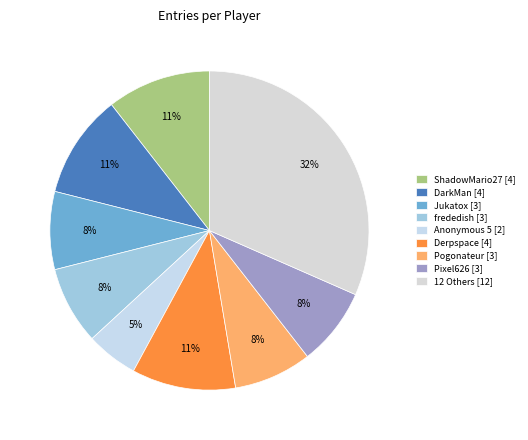

How many segments does this pie chart have?

9